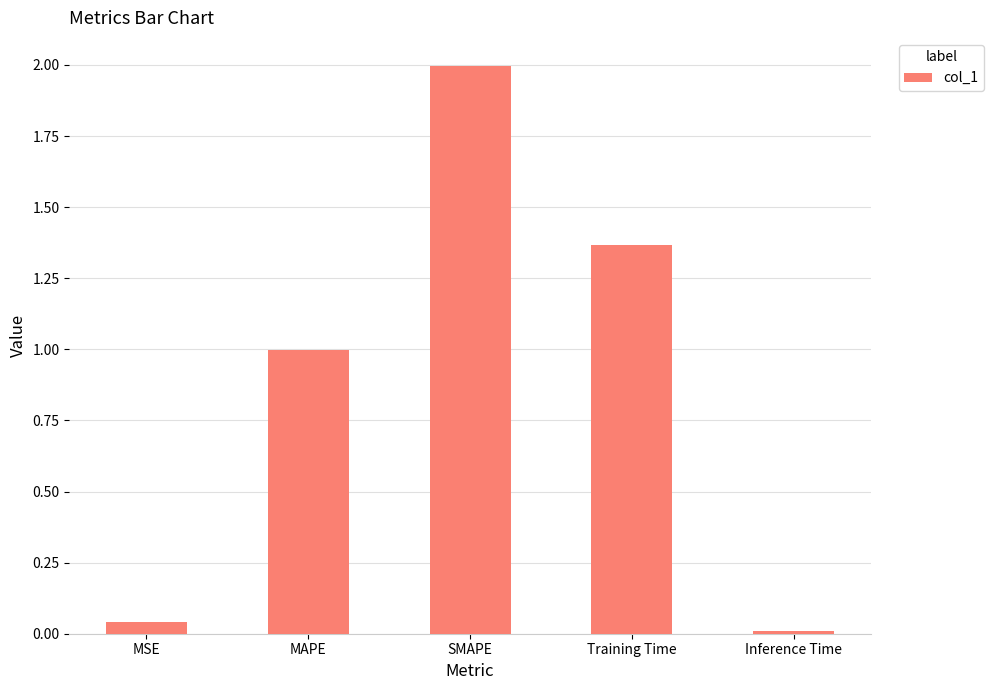

Count the number of categories in the chart.

5